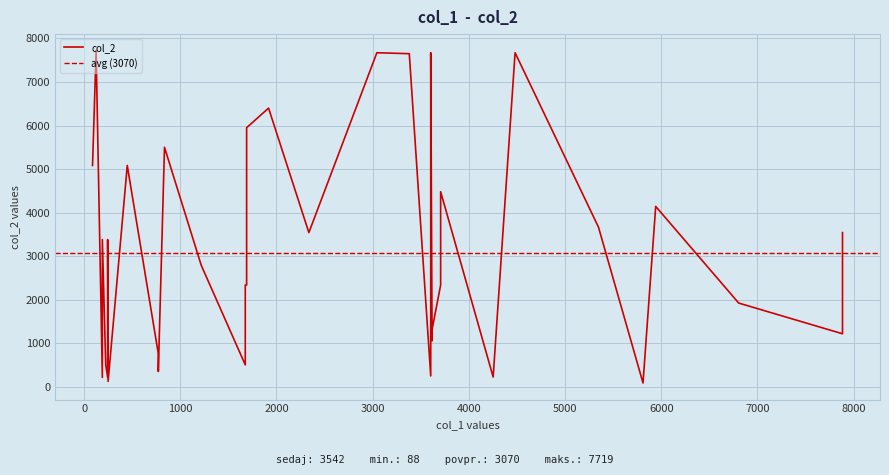

What is the value of the col_2 point at the 36th from the left?

1058